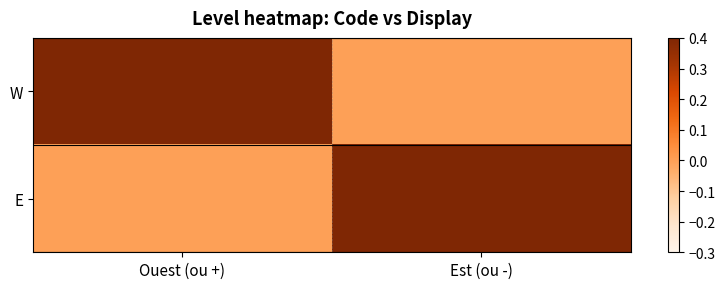

Reading right to left, list all the values displayed in this chart.

W: Est (ou -)=0	Ouest (ou +)=1
E: Est (ou -)=1	Ouest (ou +)=0